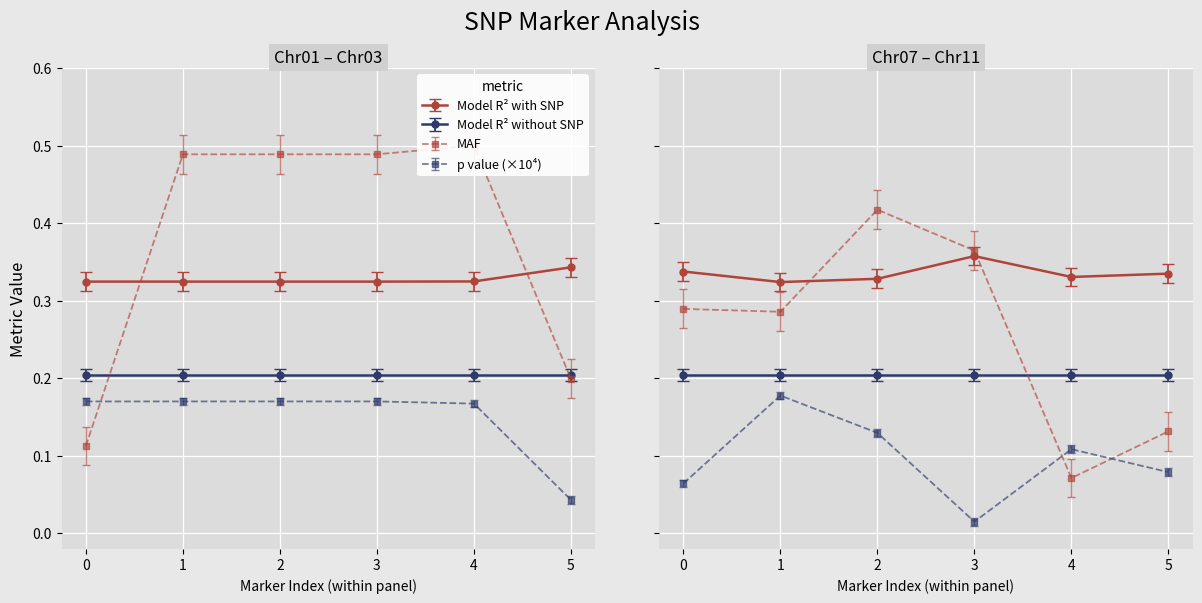

Reading right to left, what are all the values shown in this chart?

p value: 0.0	0.0	0.0	0.0	0.0	0.0	0.0	0.0	0.0	0.0	0.0	0.0
MAF: 0.1	0.1	0.4	0.4	0.3	0.3	0.2	0.5	0.5	0.5	0.5	0.1
Model R^2 with SNP: 0.3	0.3	0.4	0.3	0.3	0.3	0.3	0.3	0.3	0.3	0.3	0.3
Model R^2 without SNP: 0.2	0.2	0.2	0.2	0.2	0.2	0.2	0.2	0.2	0.2	0.2	0.2